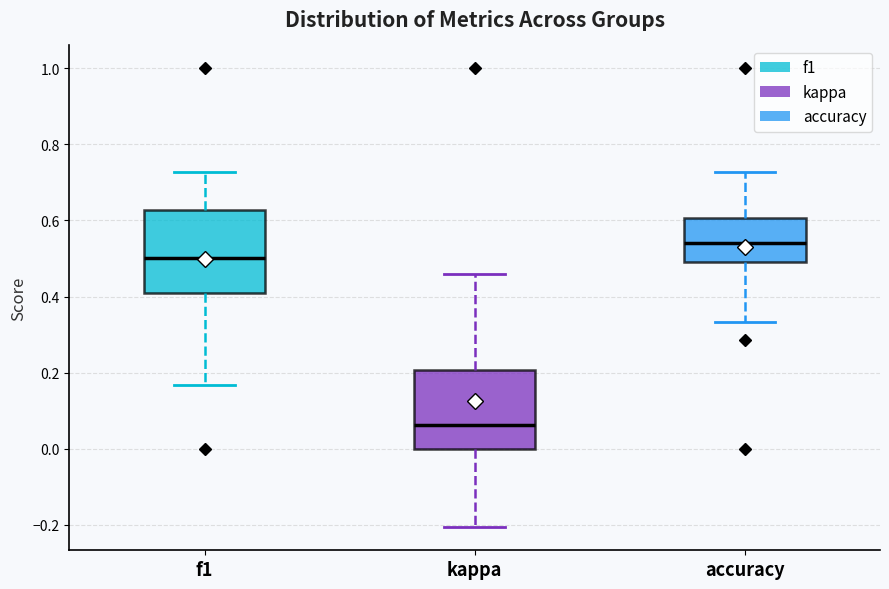

Reading left to right, read every box against the y-axis: the position of its median line, the range the box covers, and the ends of its whiskers. The values are not printed on the chart, so give them approximately, as read against the axis.

f1: median 0.50, box 0.40 to 0.62, whiskers 0.16 to 0.72
kappa: median 0.06, box 0.00 to 0.20, whiskers -0.20 to 0.46
accuracy: median 0.54, box 0.50 to 0.60, whiskers 0.34 to 0.72